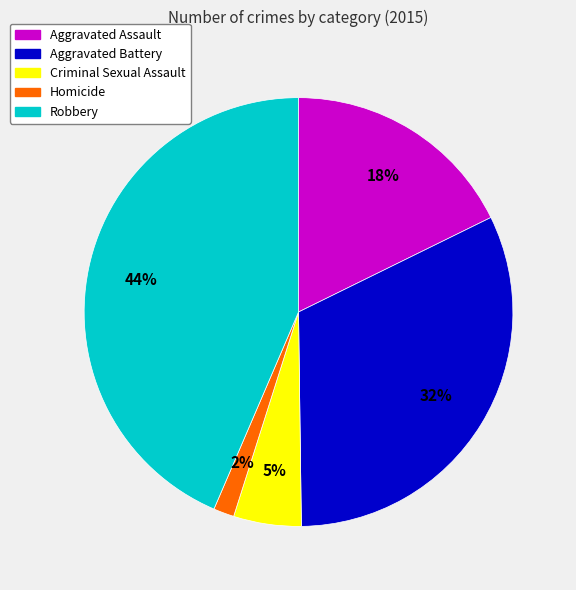

Rank the categories by value from lowest to highest.

Homicide, Criminal Sexual Assault, Aggravated Assault, Aggravated Battery, Robbery